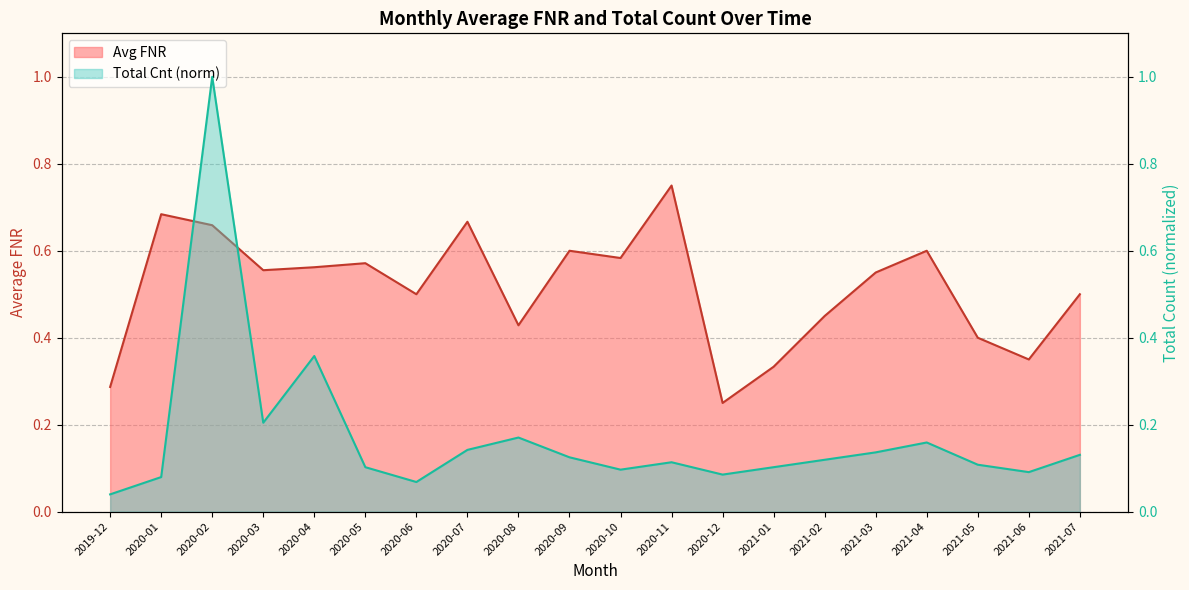

Which has a higher value, 2019-12 or 2020-09?

2020-09